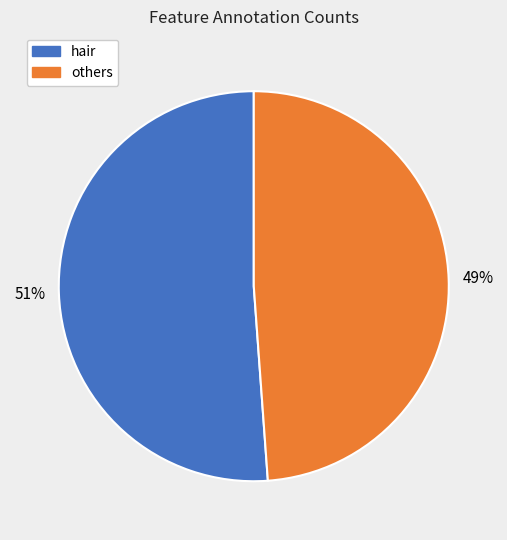

Does any single category account for the majority?

Yes